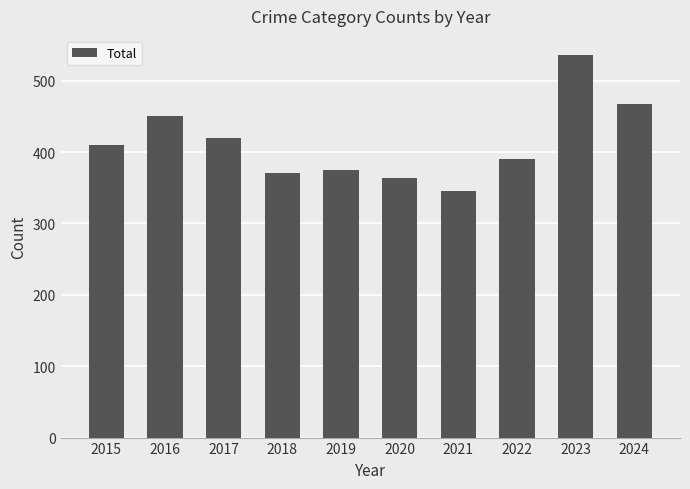

At which category does the chart reach its peak across all series?

2023